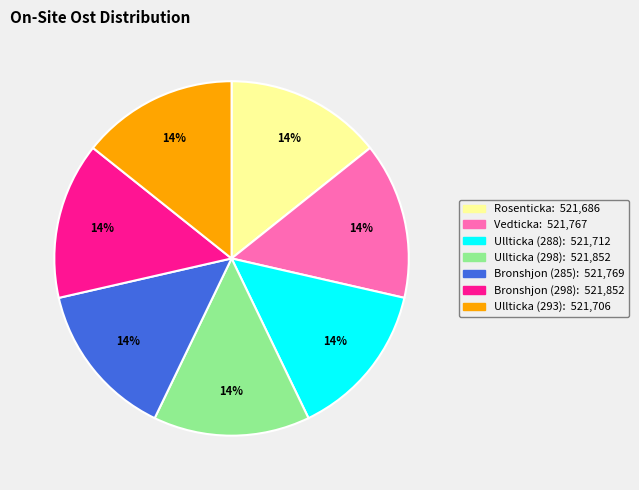

To the nearest percent, what portion does Bronshjon (285) represent?

14%